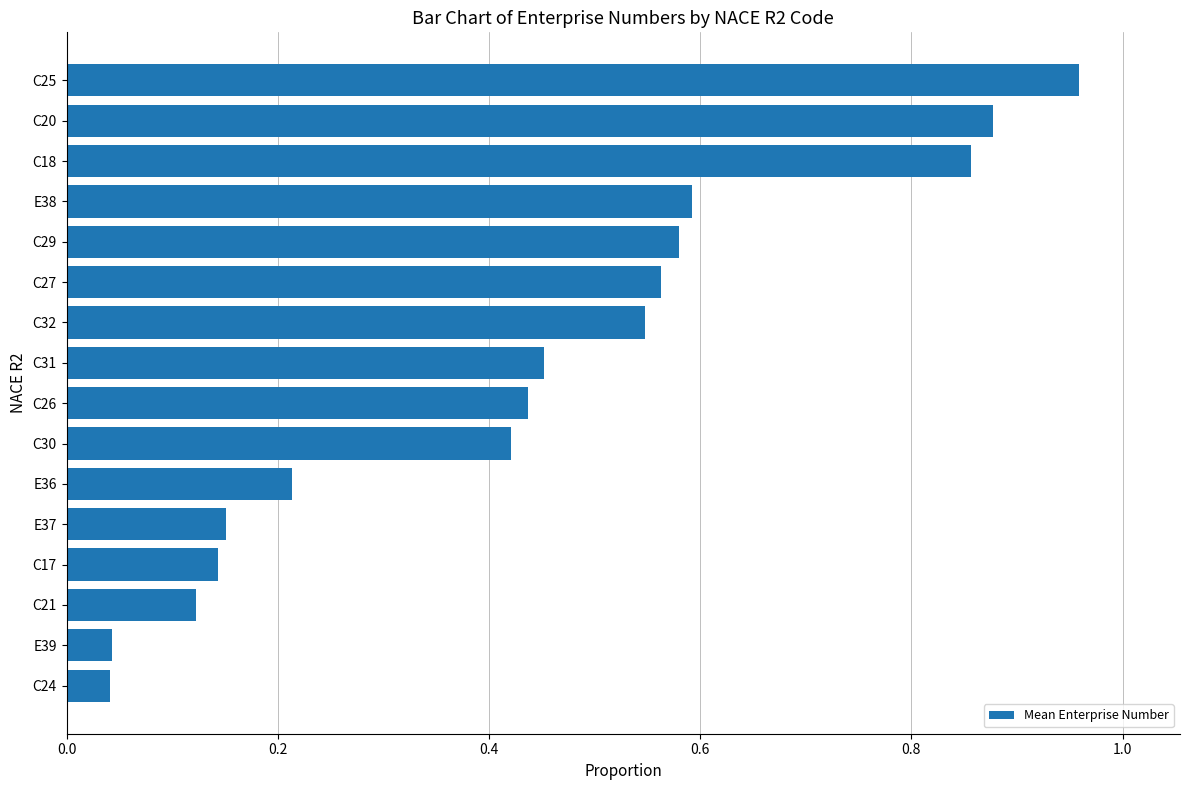

How many bars are there in total?

16